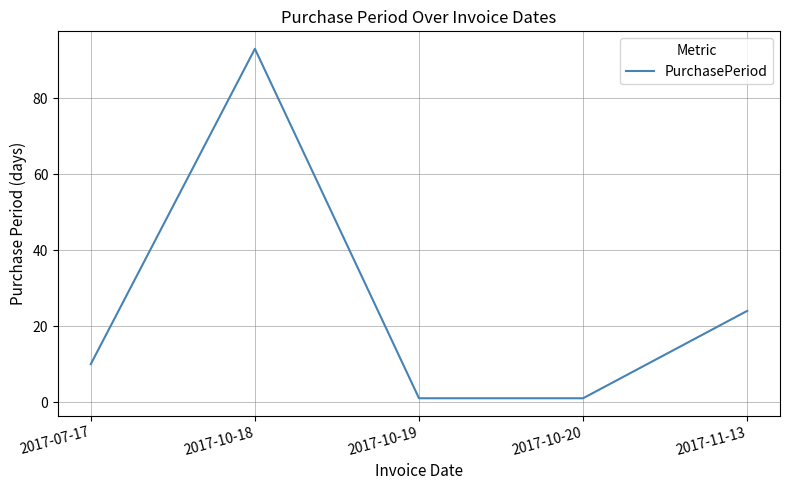

Reading left to right, transcribe all the data shown in this chart.

2017-07-17=10	2017-10-18=93	2017-10-19=1	2017-10-20=1	2017-11-13=24